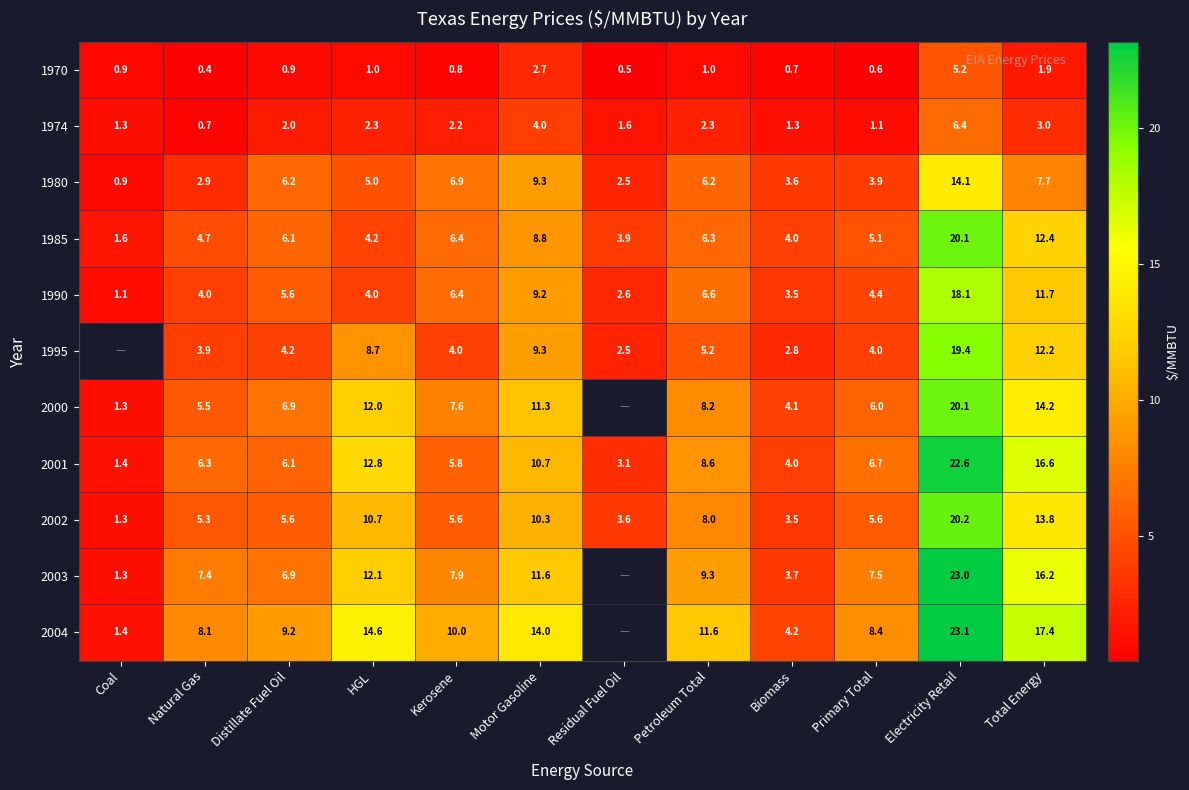

How many data points in 1985 are above 6?

6